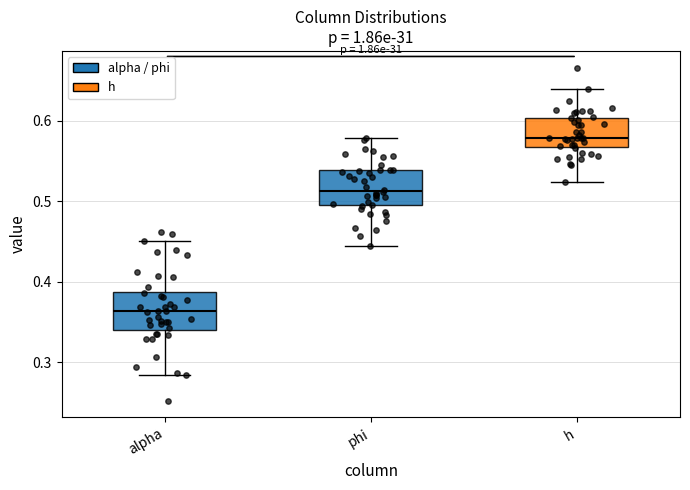

Which box's median line is the lowest?

alpha